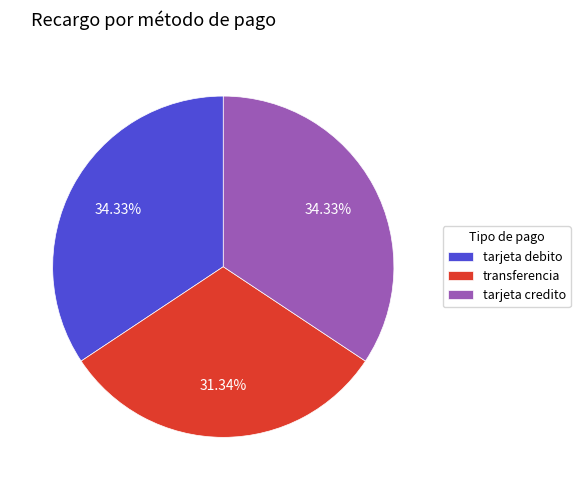

The tarjeta debito slice represents 34% of the pie. True or false?

True